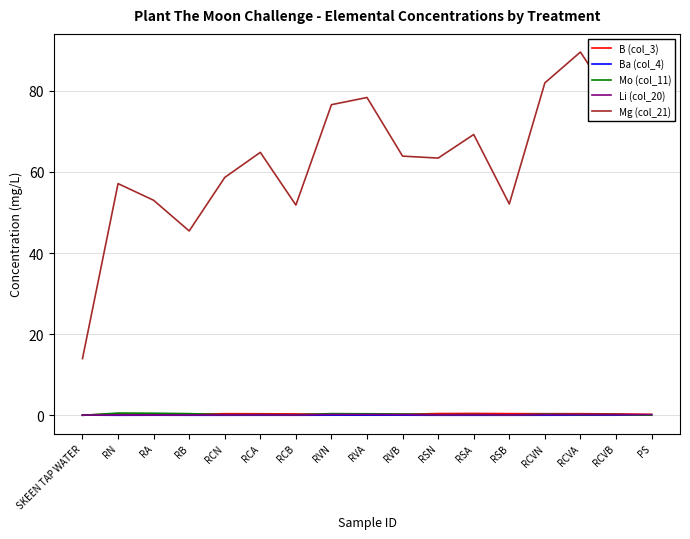

Which series has the widest spread of values?

Mg (col_21)